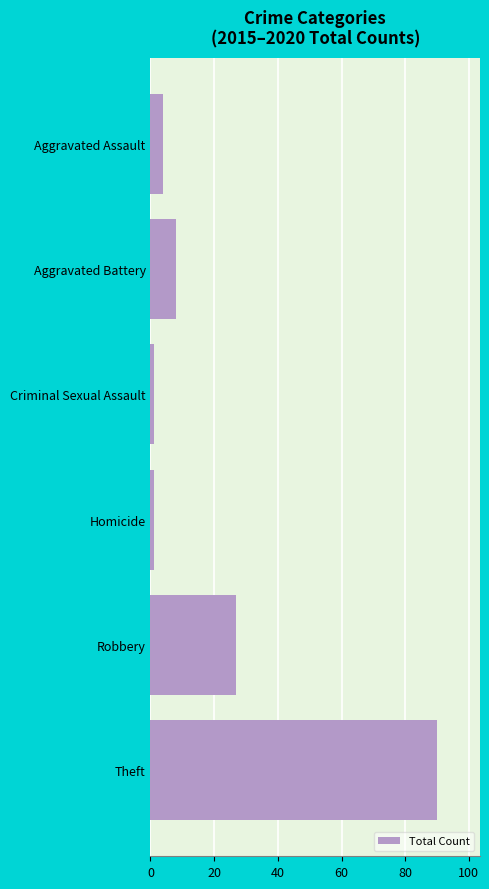

What is the change in value from Aggravated Assault to Theft?

+86